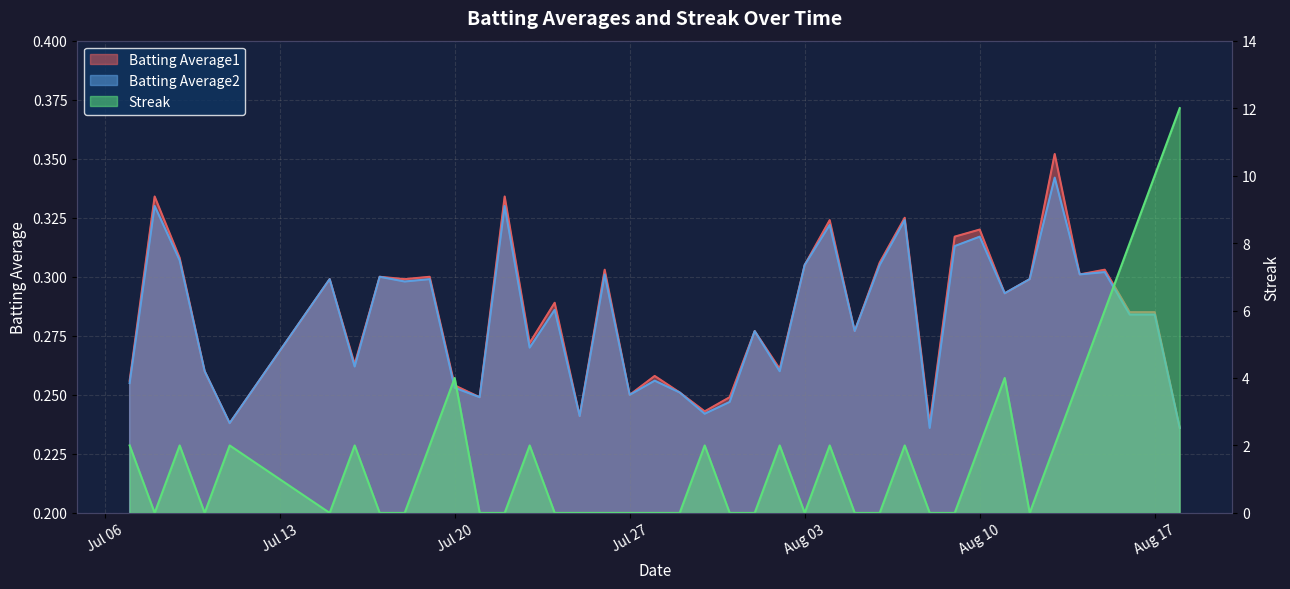

Which has a higher value, 2010-08-03 or 2010-07-16?

2010-08-03